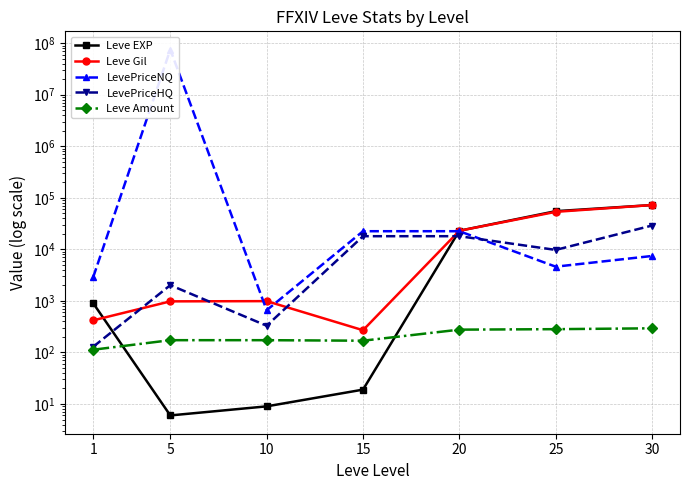

Is the value of LevePriceNQ at 30 greater than the value of Leve Amount at 15?

Yes